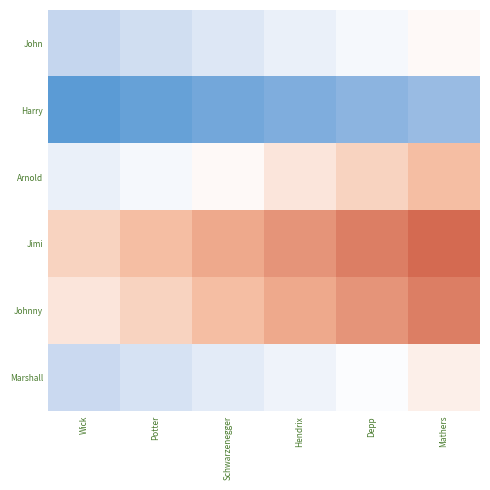

Reading left to right, list all the values displayed in this chart.

John: Wick=40	Potter=42	Schwarzenegger=44	Hendrix=46	Depp=48	Mathers=50
Harry: Wick=23	Potter=25	Schwarzenegger=27	Hendrix=29	Depp=31	Mathers=33
Arnold: Wick=46	Potter=48	Schwarzenegger=50	Hendrix=52	Depp=54	Mathers=56
Jimi: Wick=54	Potter=56	Schwarzenegger=58	Hendrix=60	Depp=62	Mathers=64
Johnny: Wick=52	Potter=54	Schwarzenegger=56	Hendrix=58	Depp=60	Mathers=62
Marshall: Wick=41	Potter=43	Schwarzenegger=45	Hendrix=47	Depp=49	Mathers=51